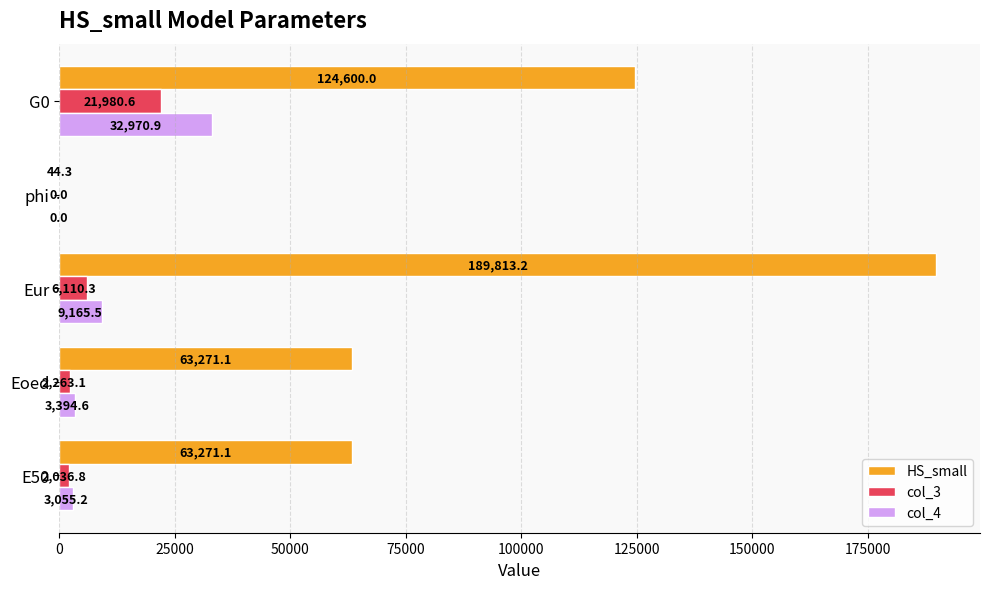

What is the maximum value shown in the chart?

189813.2